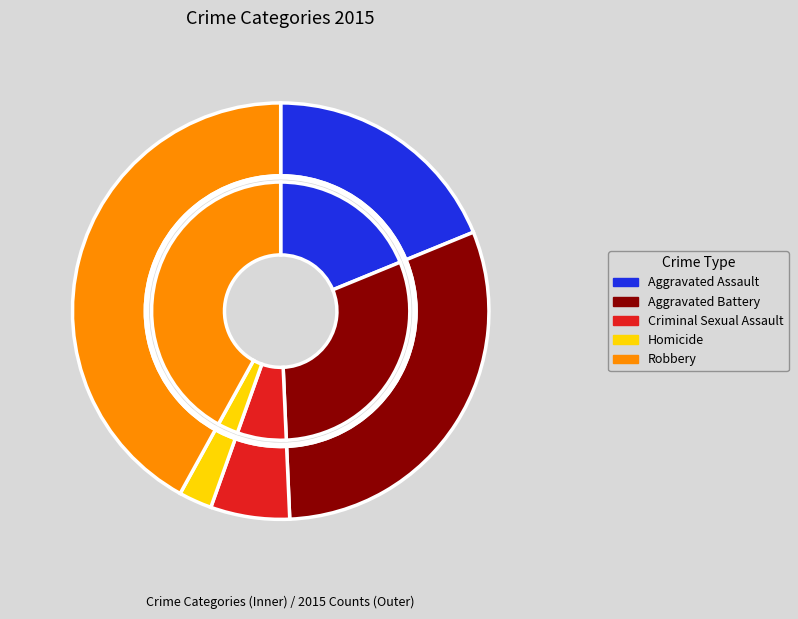

To the nearest percent, what is the difference between the Aggravated Battery and Criminal Sexual Assault slice percentages?

24%